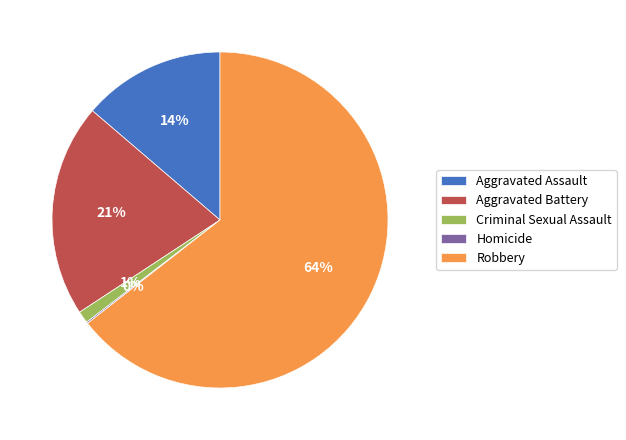

What percentage is the Aggravated Assault slice, to the nearest percent?

14%